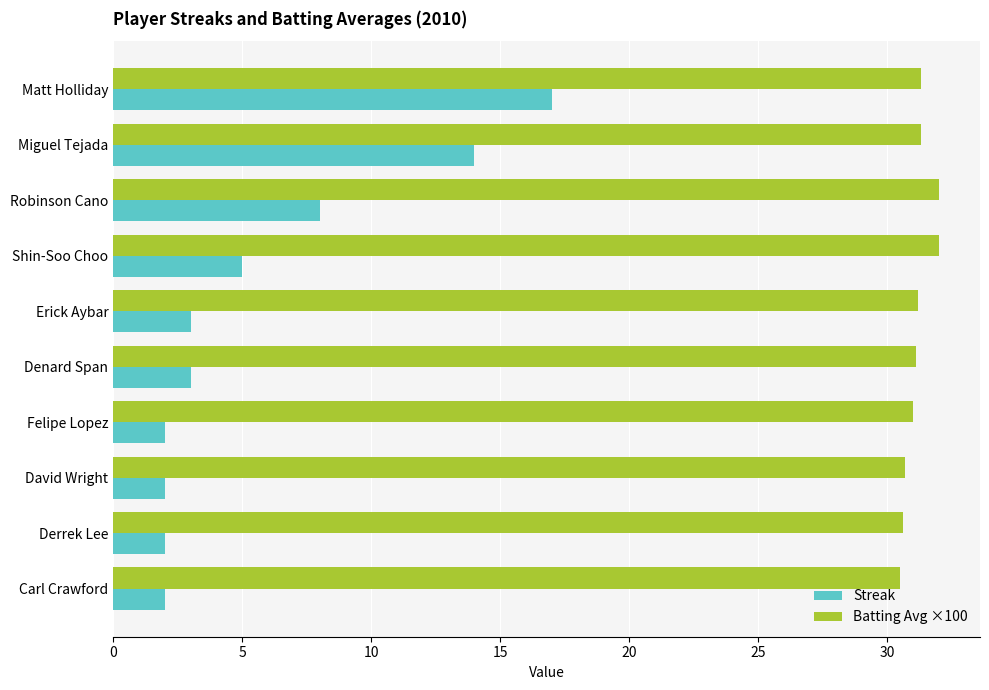

Where is Streak nearest to the value 9?

Robinson Cano